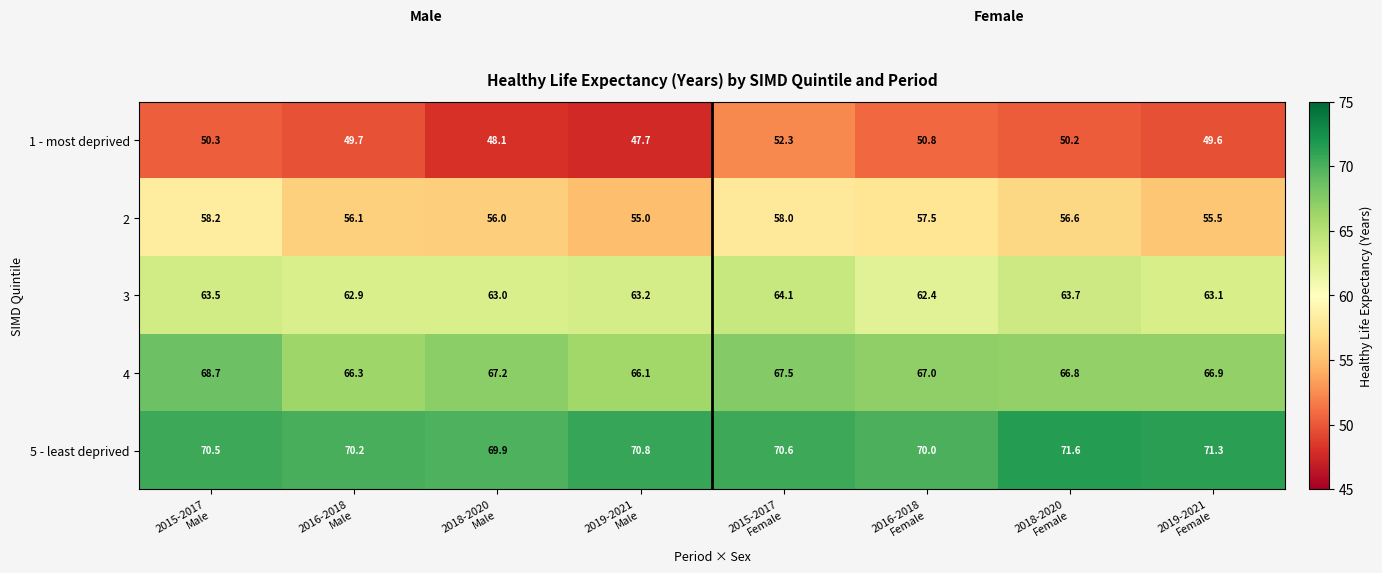

Between 2016-2018
Female and 2019-2021
Female, which series saw the biggest shift?

2